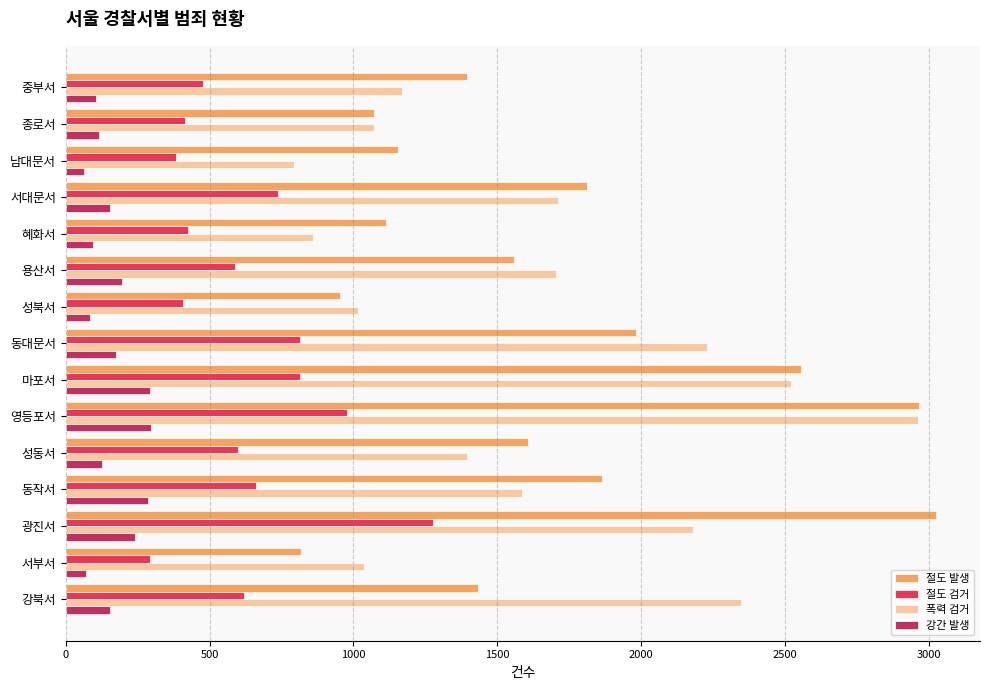

Is the value of 절도 검거 at 영등포서 greater than the value of 폭력 검거 at 혜화서?

Yes